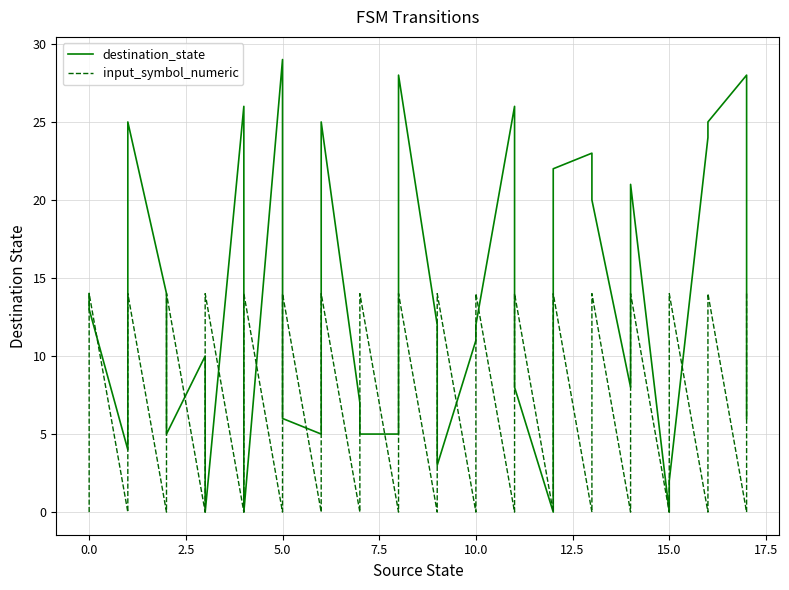

True or false: input_symbol_numeric and destination_state cross at least once.

True